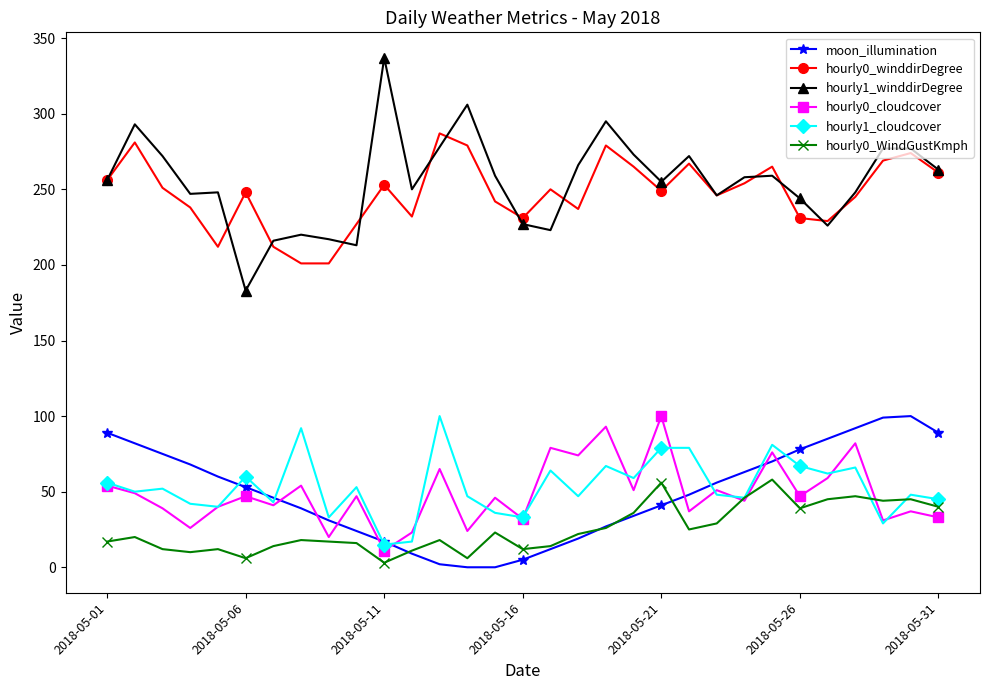

Which series has the widest spread of values?

hourly1_winddirDegree